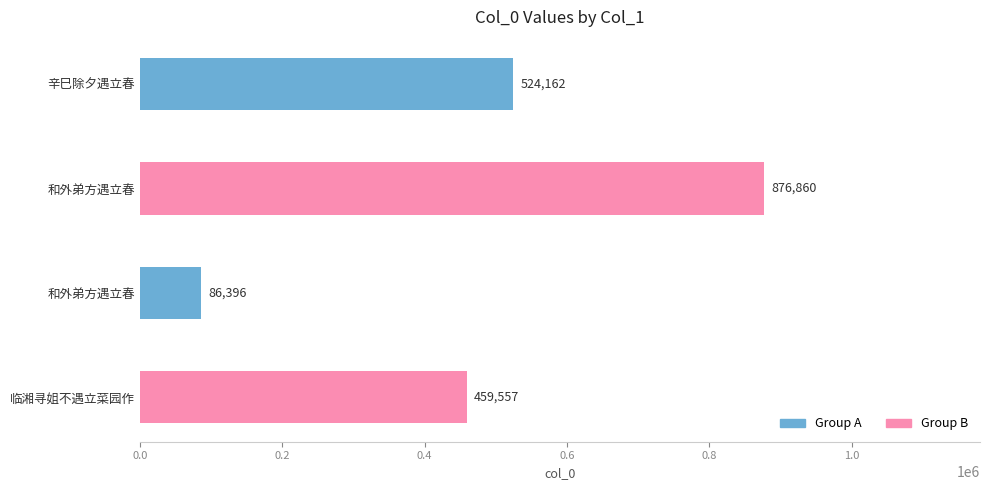

What is the greatest value displayed?

876860